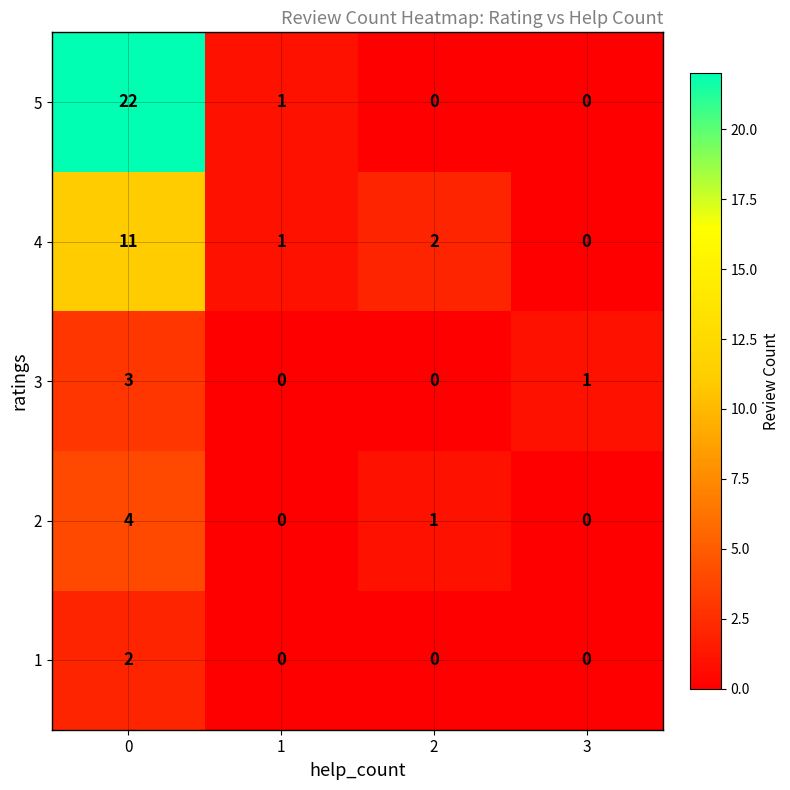

How many series are shown in this chart?

5